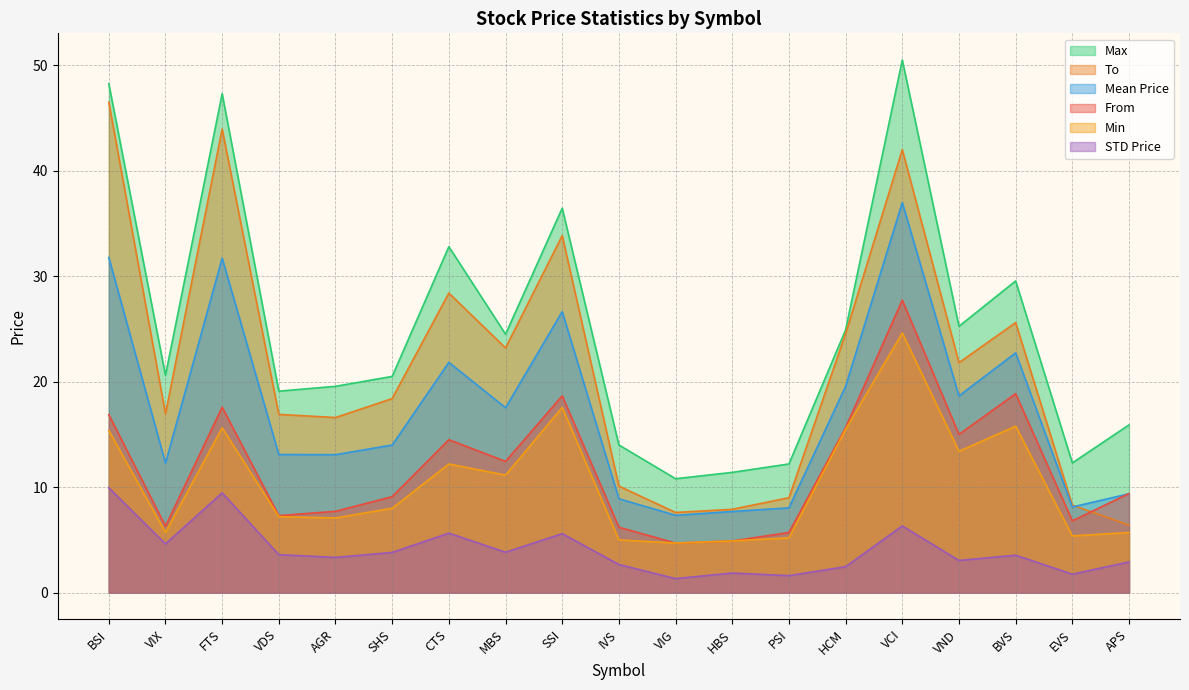

At how many categories does at least one series exceed 10?

19